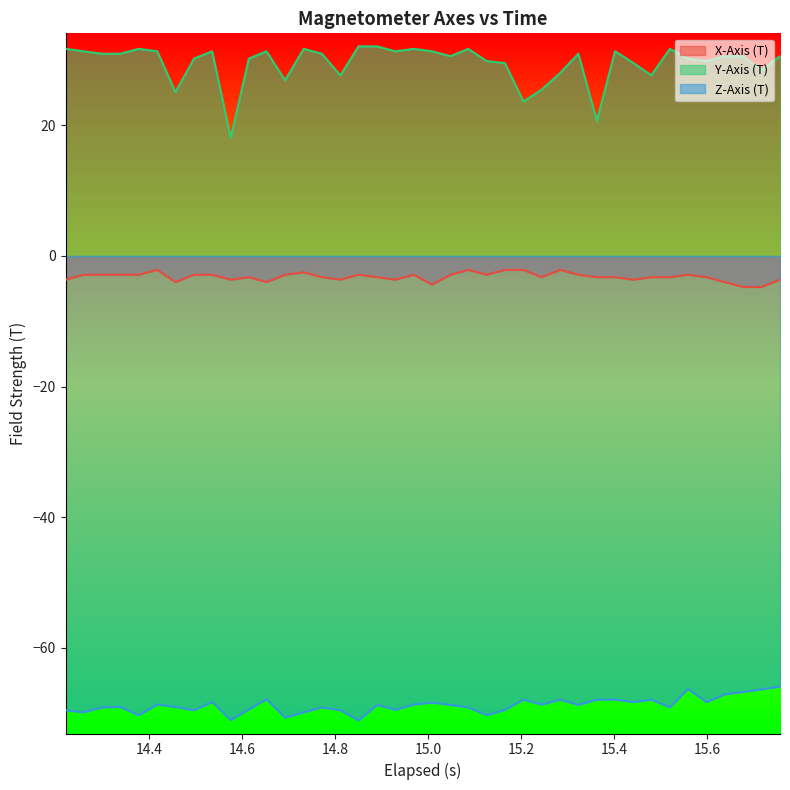

Which series has the largest total across all categories?

Y-Axis (T)